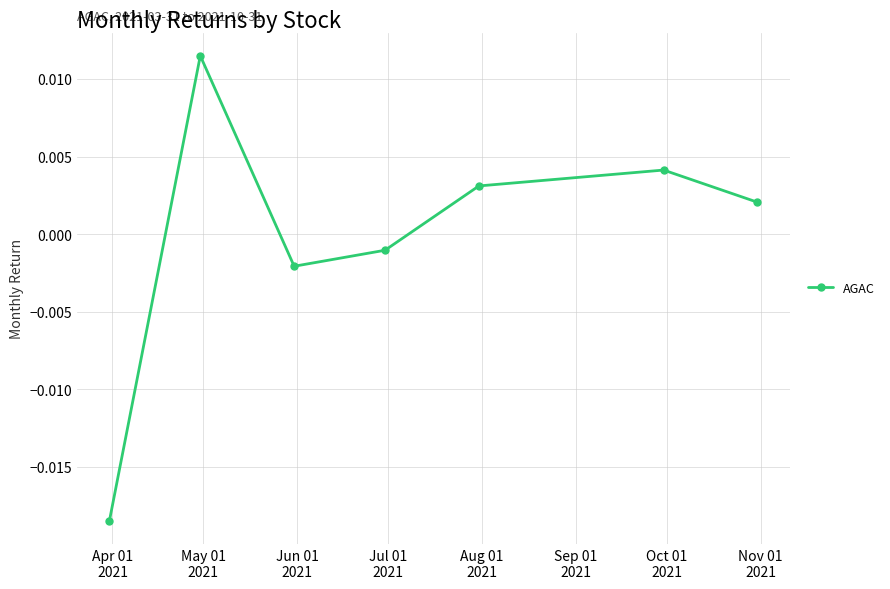

True or false: there are more than 2 points higher than both neighbors.

False